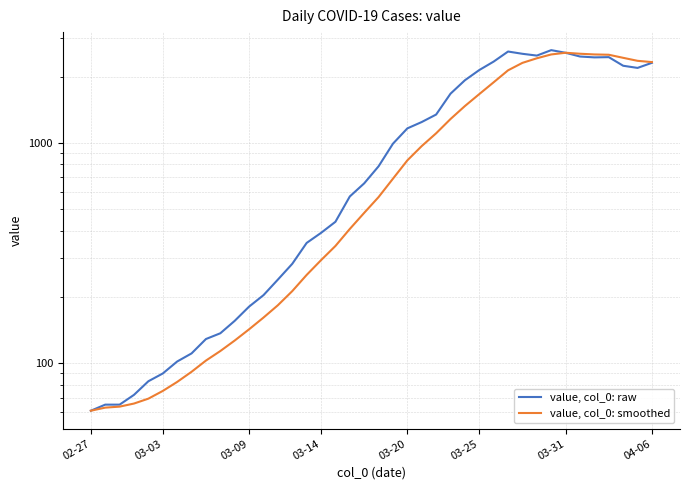

Which series has the largest total across all categories?

value, col_0: raw